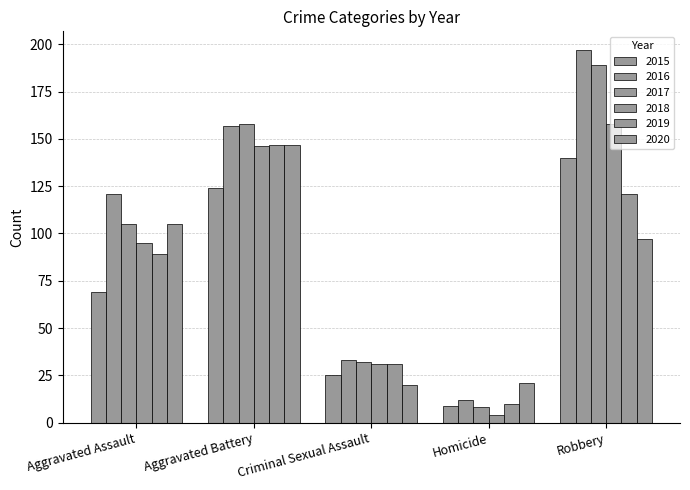

Does the chart contain any negative values?

No